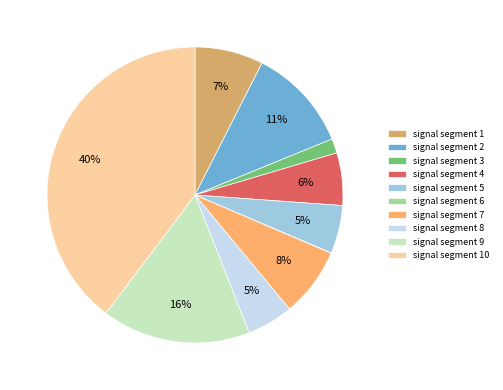

Does signal segment 4 account for over 50% of the chart?

No